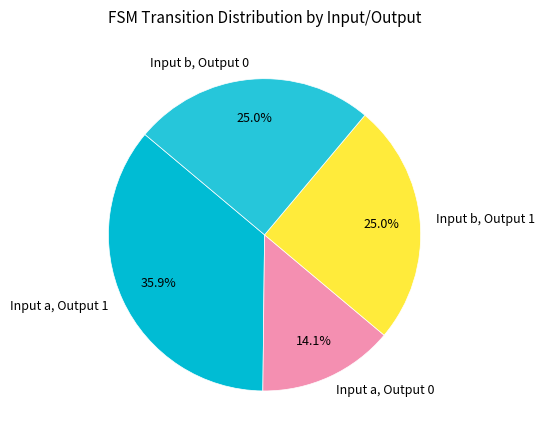

What is the total percentage of Input b, Output 0 and Input a, Output 0?

39.1%